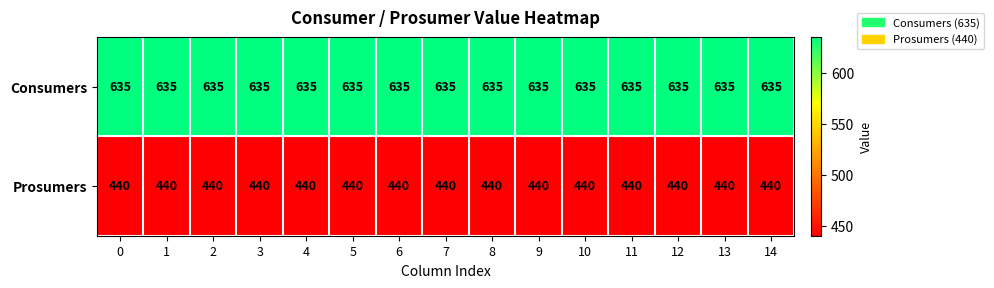

List the series in order of their overall mean, lowest first.

Prosumers, Consumers